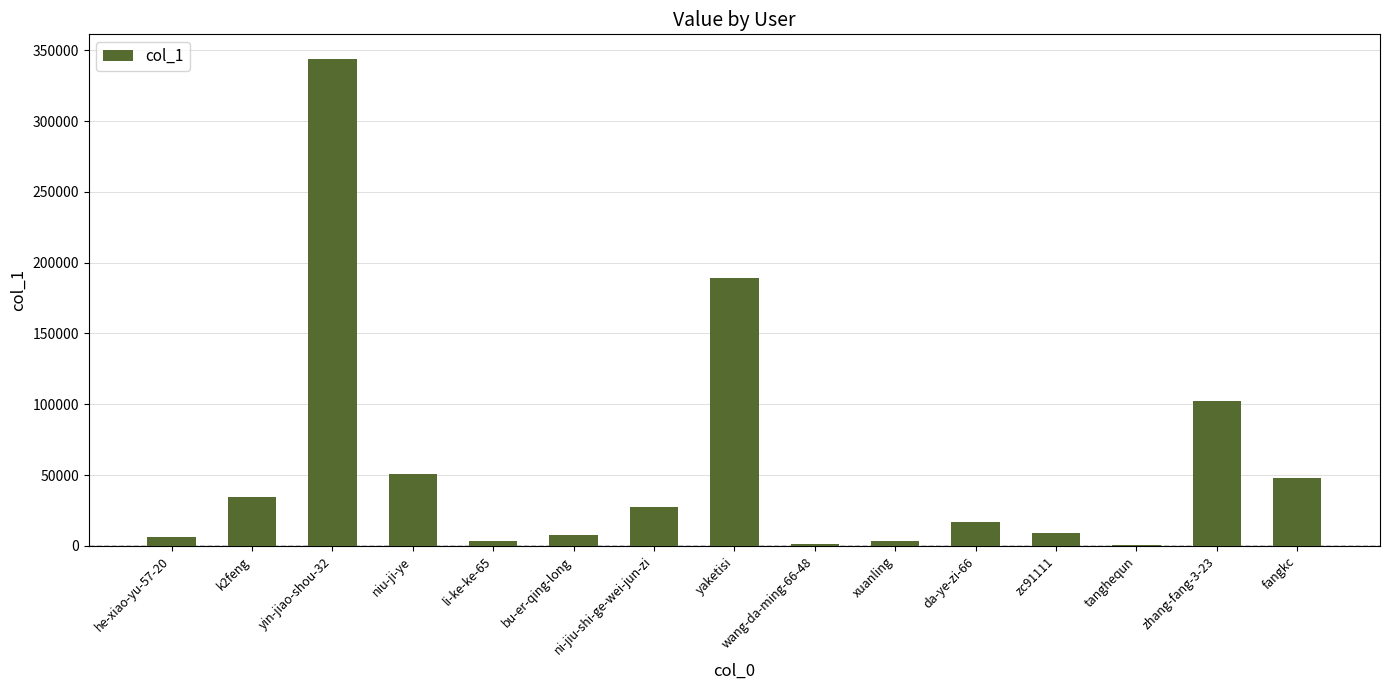

At which label does the data first exceed 16831?

k2feng